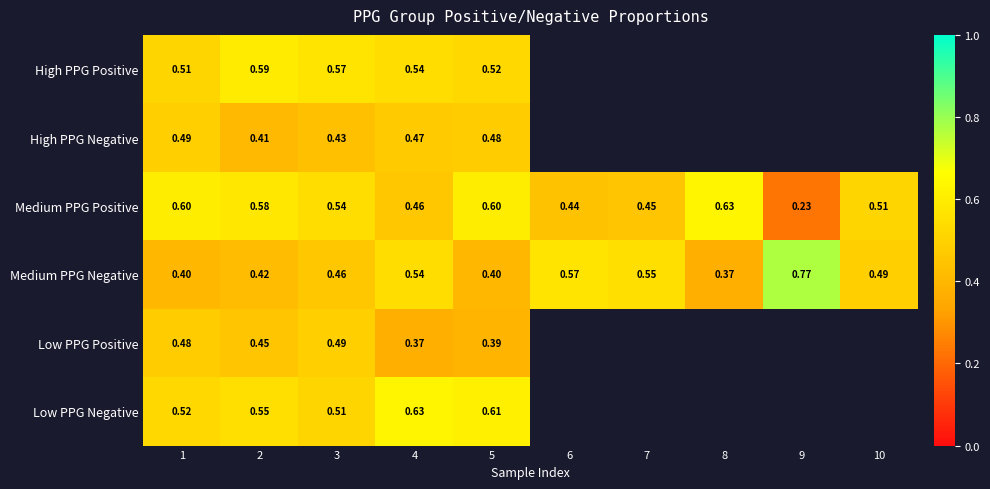

How many categories are shown in the chart?

10